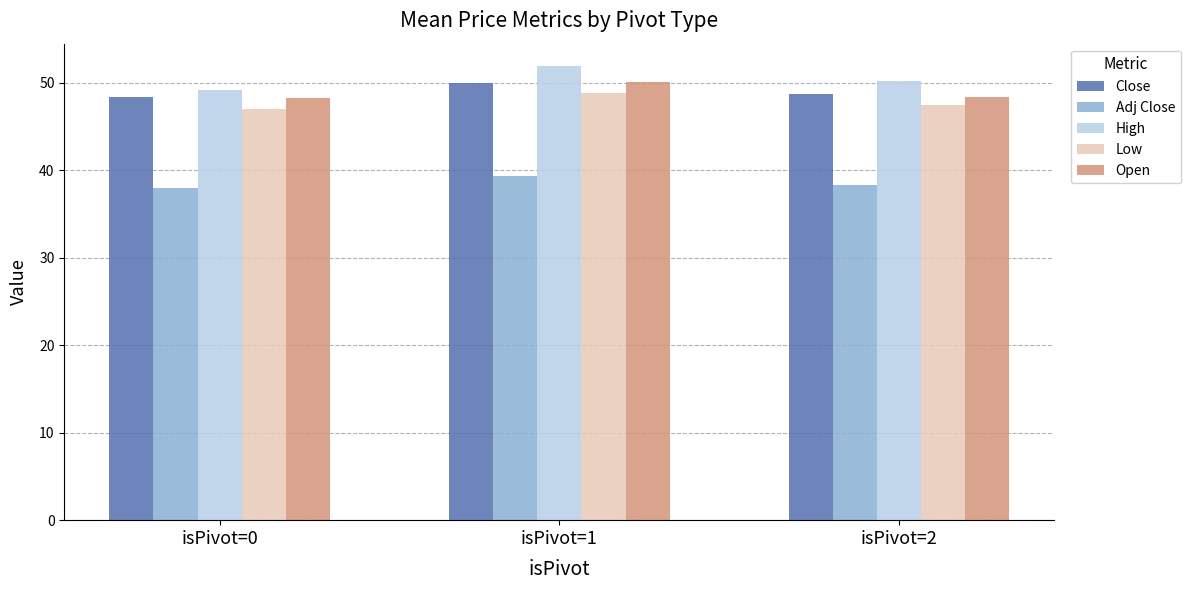

What is the difference between the second highest and minimum values in the Open series?

0.2